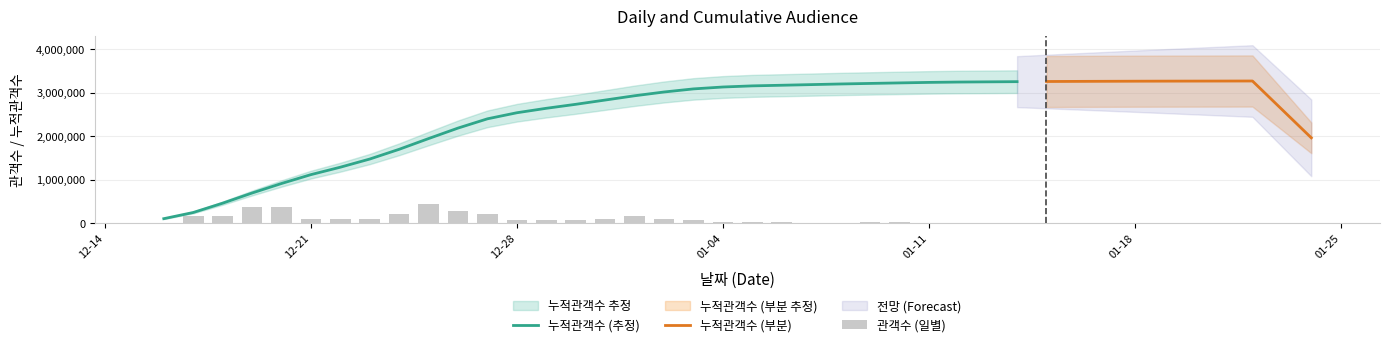

What is the minimum value for 누적관객수 (추정)?

102109.2